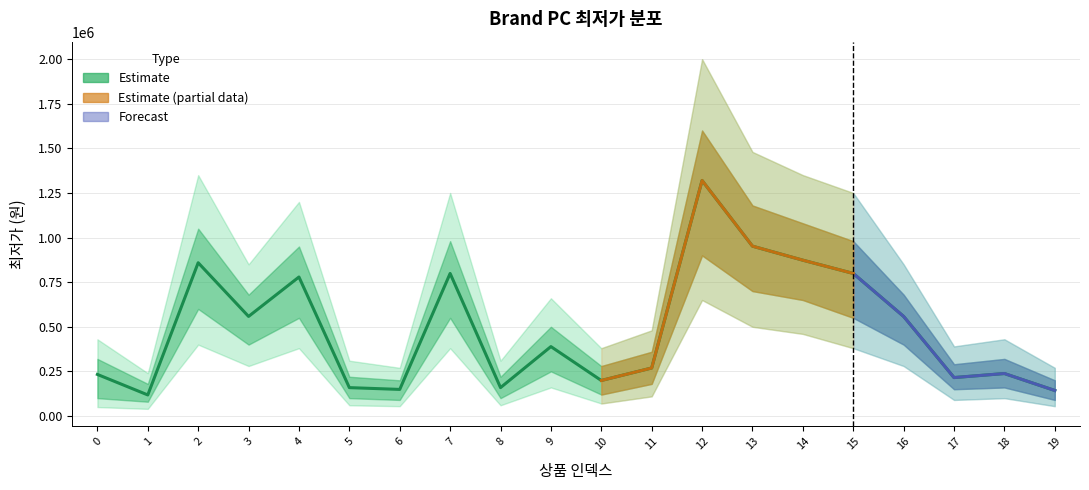

What value does the data have at 19, to the nearest 10?

143000